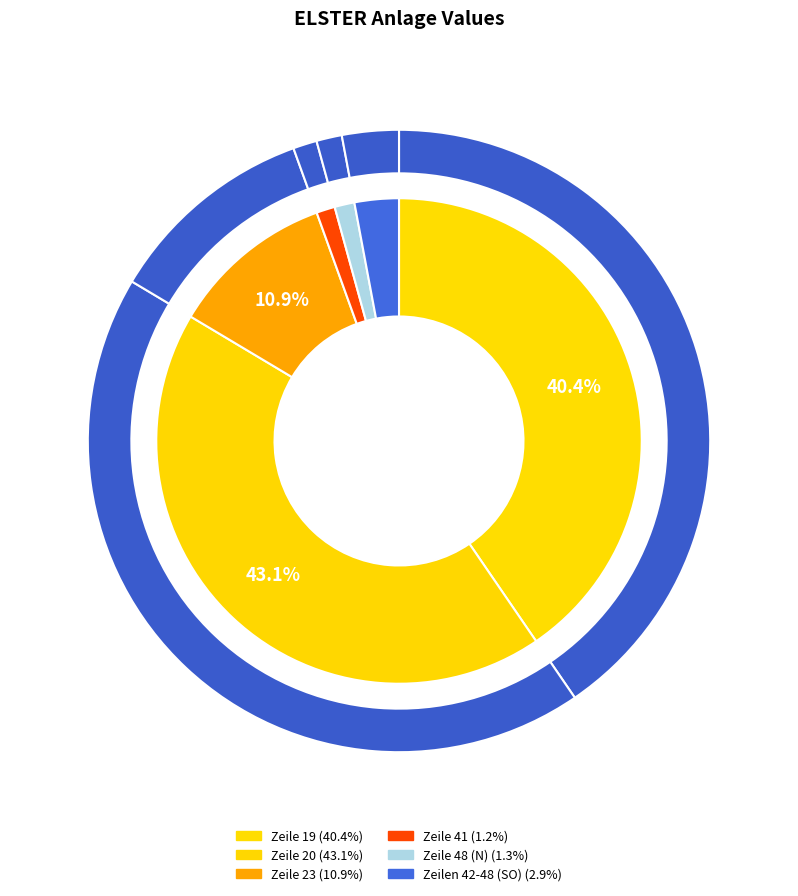

Between Zeile 48 (N) and Zeilen 42-48 (SO), which is larger?

Zeilen 42-48 (SO)